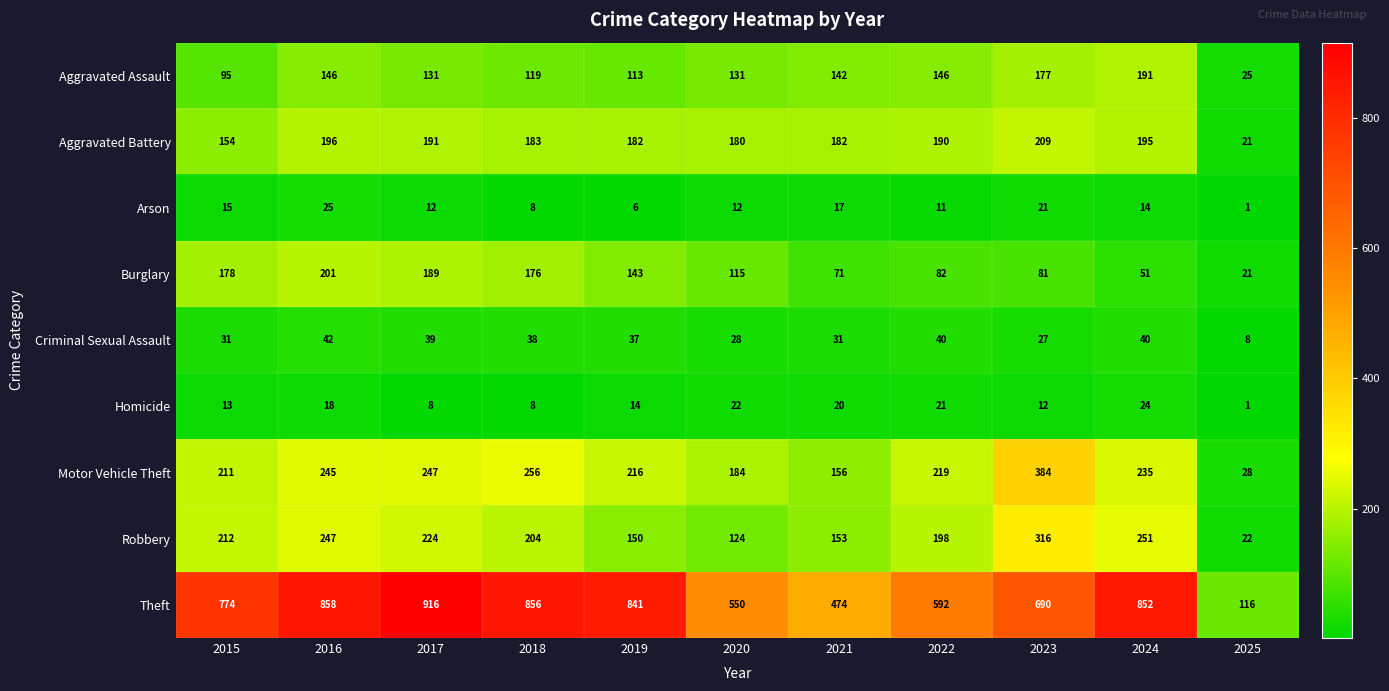

How many categories are shown in the chart?

11